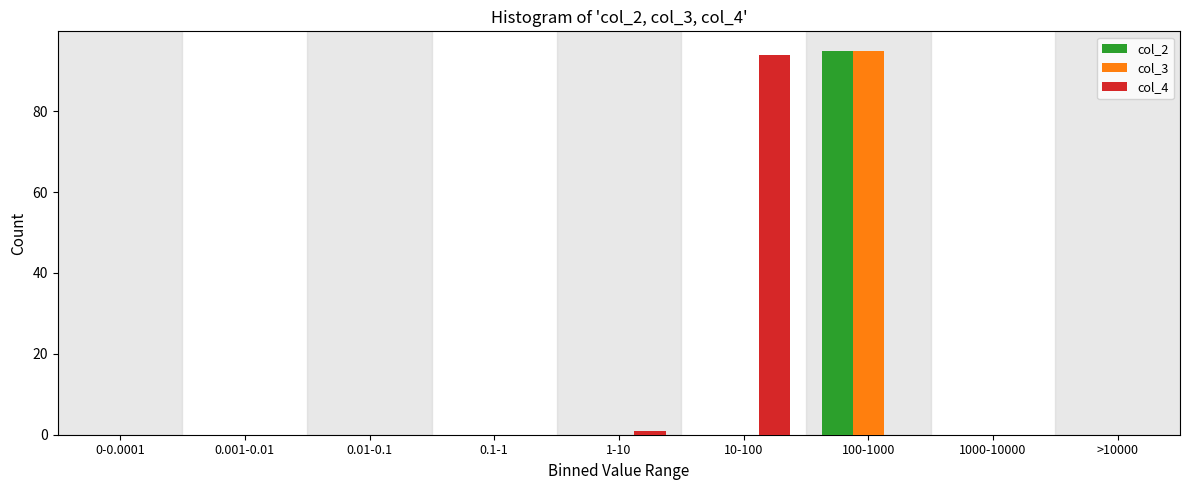

Reading left to right, list all the values displayed in this chart.

col_2: 0-0.0001=0	0.001-0.01=0	0.01-0.1=0	0.1-1=0	1-10=0	10-100=0	100-1000=95	1000-10000=0	>10000=0
col_3: 0-0.0001=0	0.001-0.01=0	0.01-0.1=0	0.1-1=0	1-10=0	10-100=0	100-1000=95	1000-10000=0	>10000=0
col_4: 0-0.0001=0	0.001-0.01=0	0.01-0.1=0	0.1-1=0	1-10=1	10-100=94	100-1000=0	1000-10000=0	>10000=0